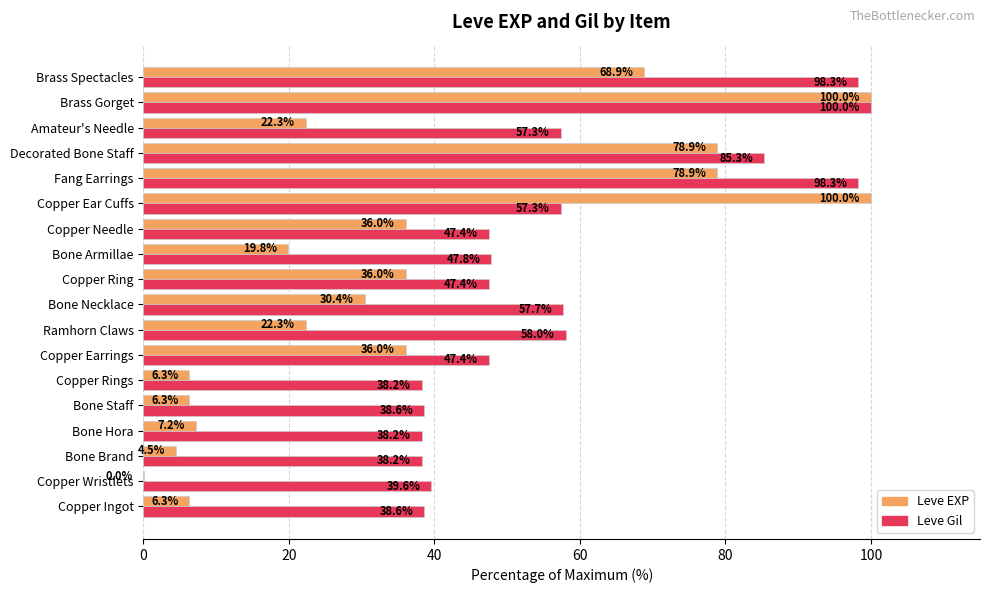

Which category has the highest value in the Leve Gil series?

Brass Gorget